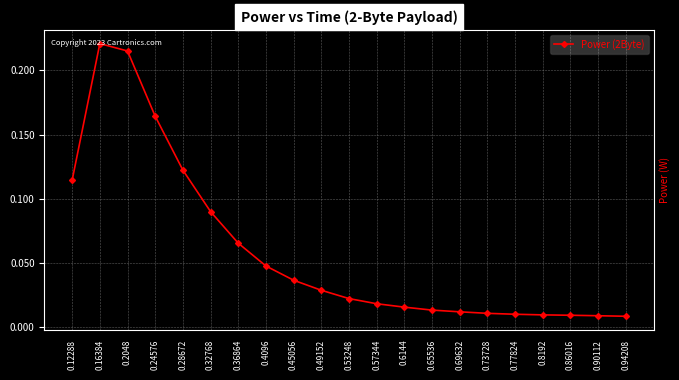

What is the label of the 5th point from the right?

0.77824